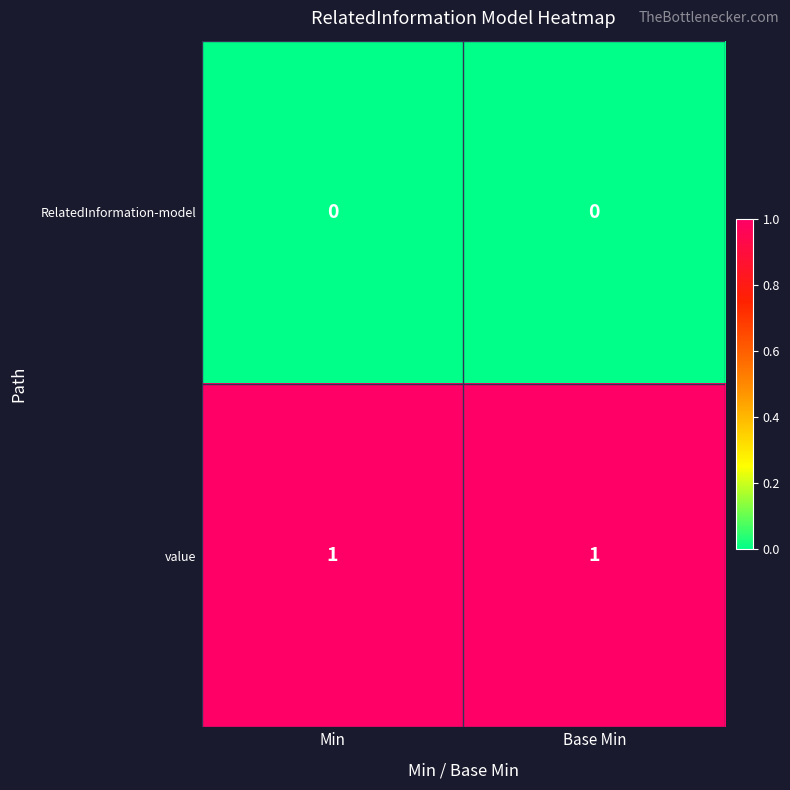

Reading right to left, extract all data points from this chart.

RelatedInformation-model: Base Min=0	Min=0
value: Base Min=1	Min=1